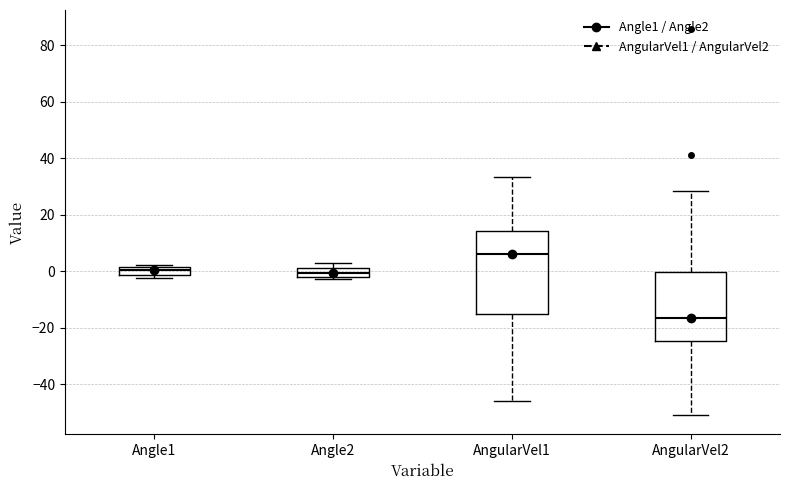

Comparing the boxes themselves (not the whiskers), which one is the tallest?

AngularVel1